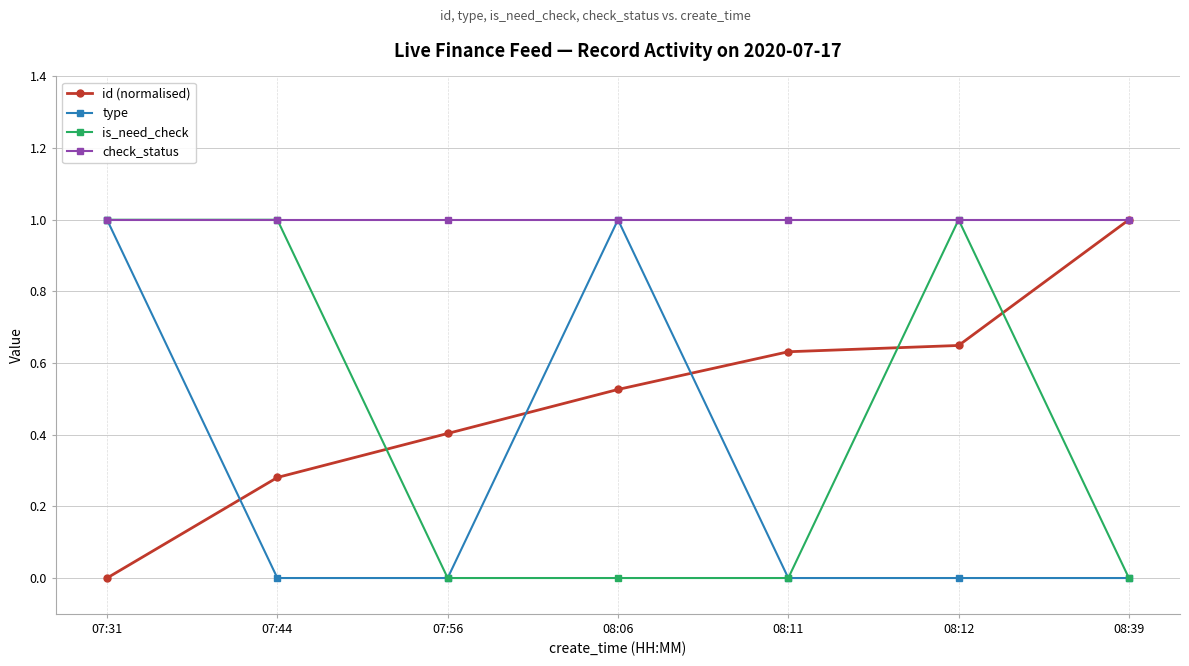

Where do type and id (normalised) first cross each other?

07:31 and 07:44